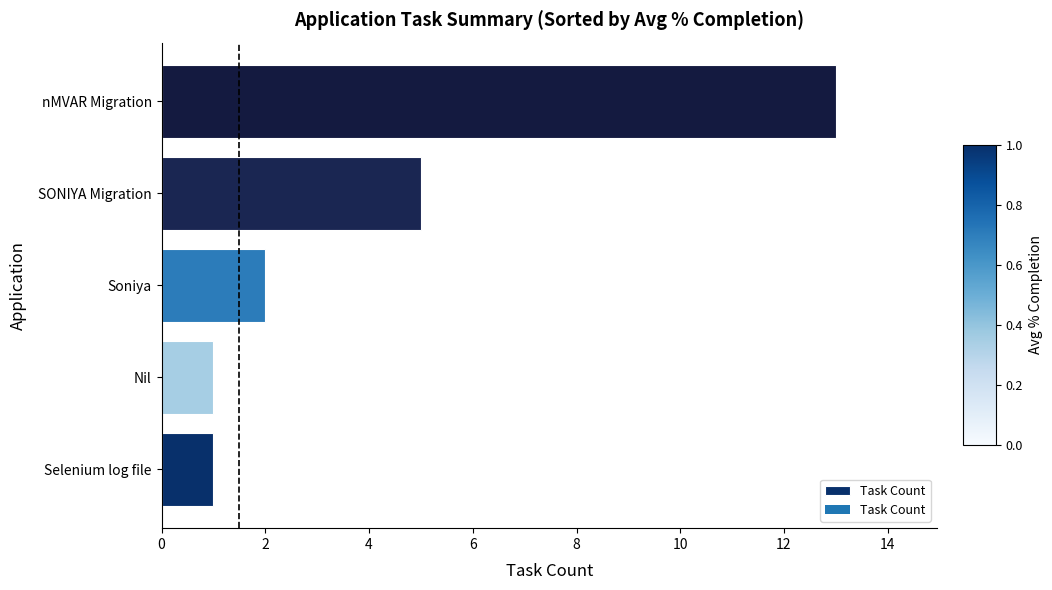

At which label is the value closest to 7?

SONIYA Migration